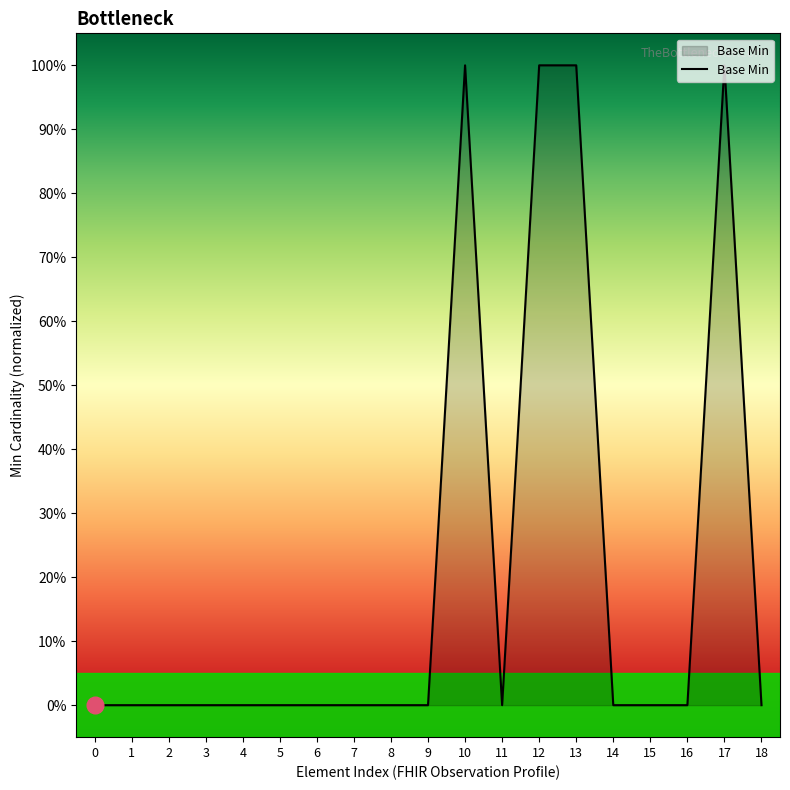

List the labels in order of value, smallest first.

0, 1, 2, 3, 4, 5, 6, 7, 8, 9, 11, 14, 15, 16, 18, 10, 12, 13, 17